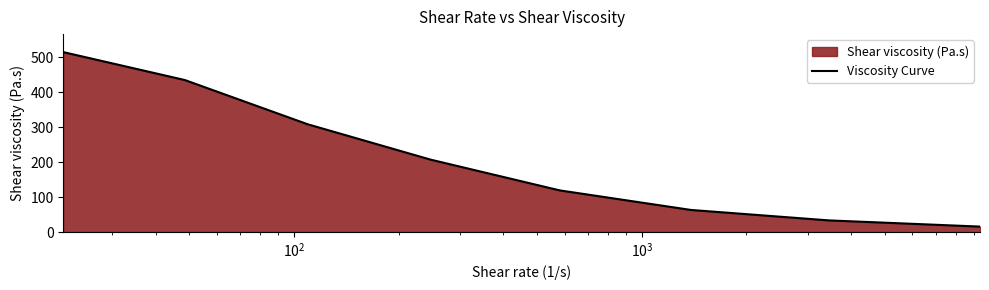

What is the maximum value shown in the chart?

515.2